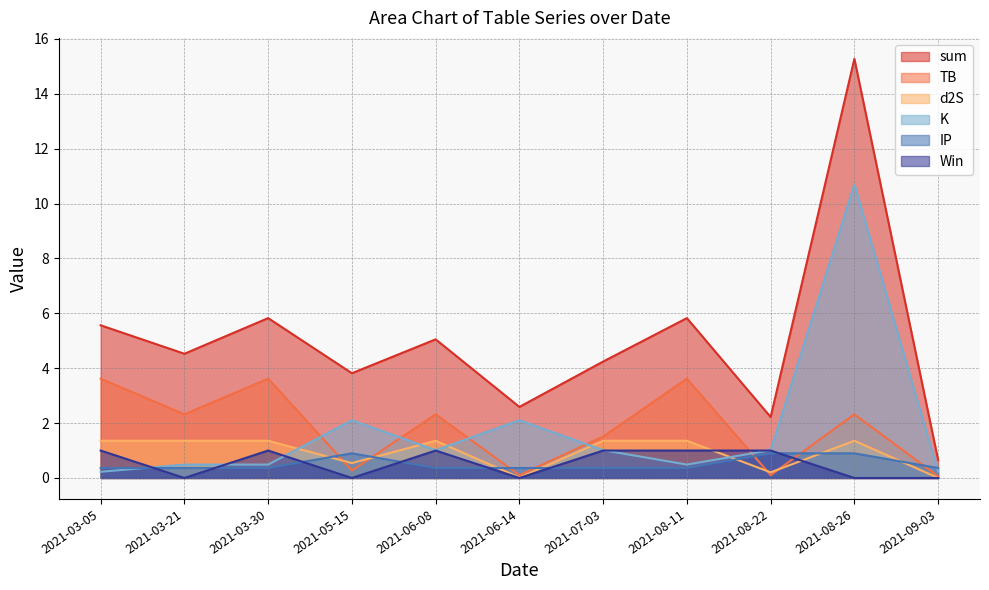

What is the label of the 1st point from the right?

2021-09-03